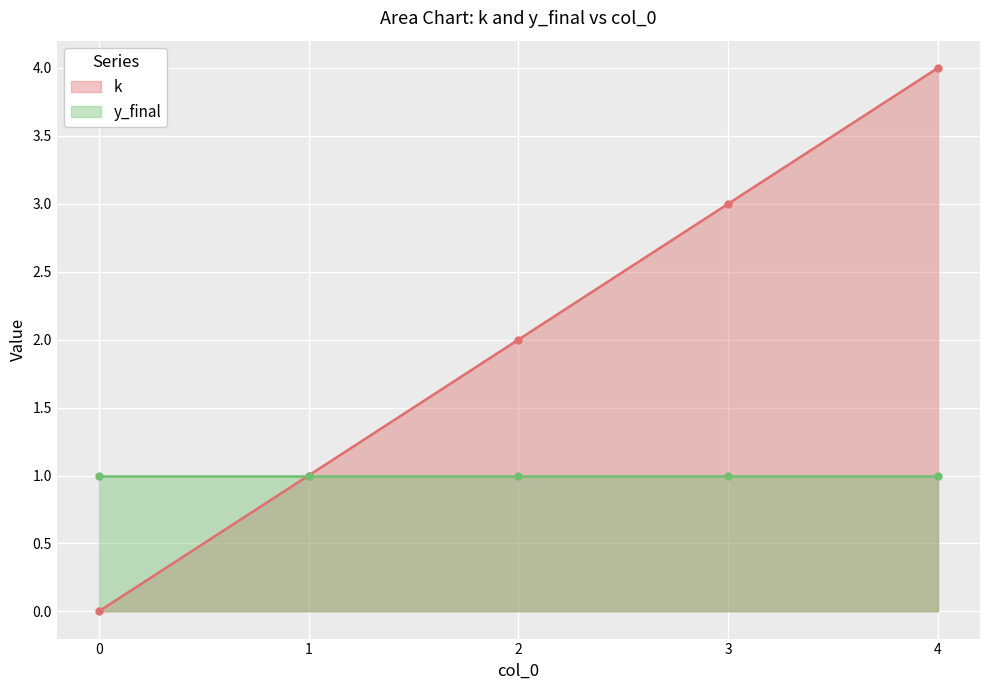

True or false: there are more than 1 points higher than both neighbors.

False